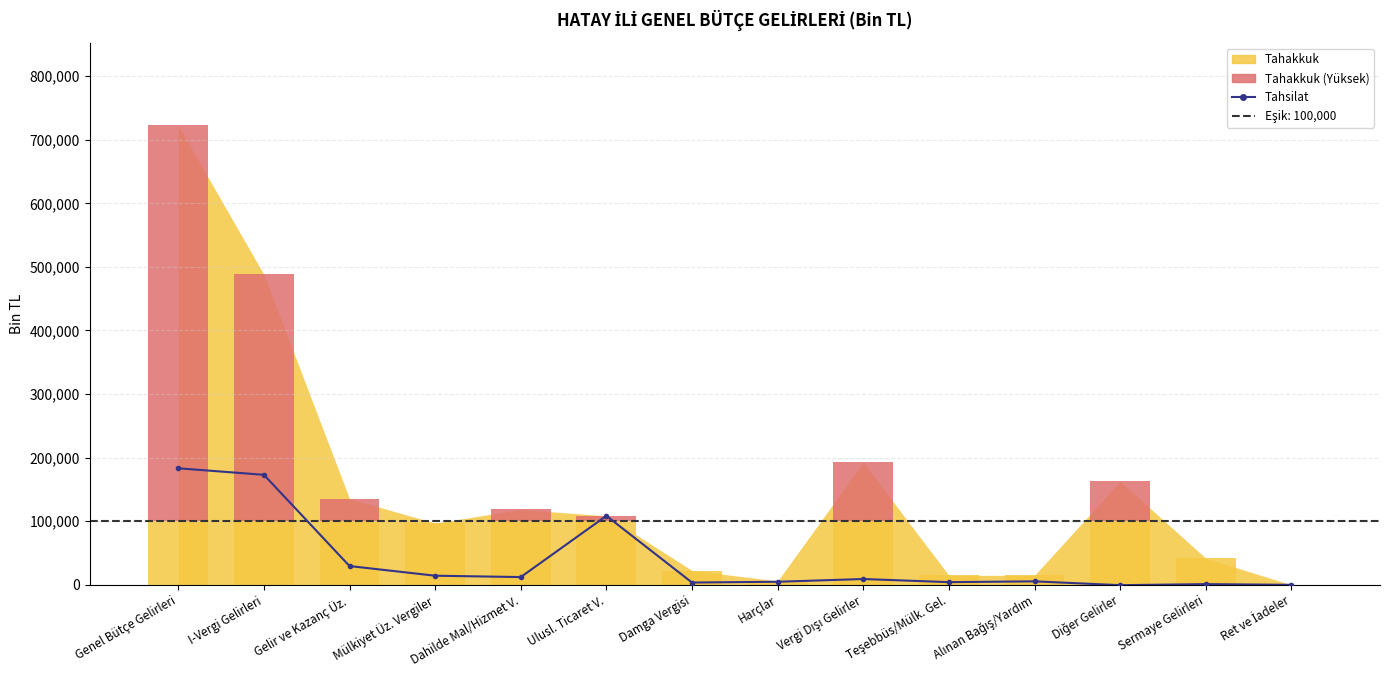

Is it true that the value at I-Vergi Gelirleri is 173030?

True